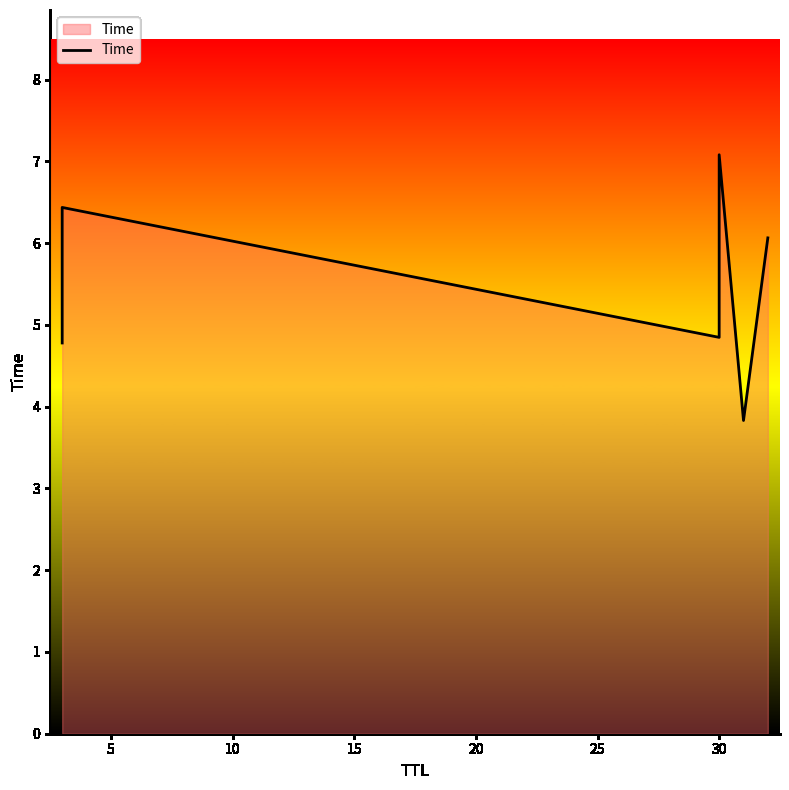

Count the number of categories in the chart.

6